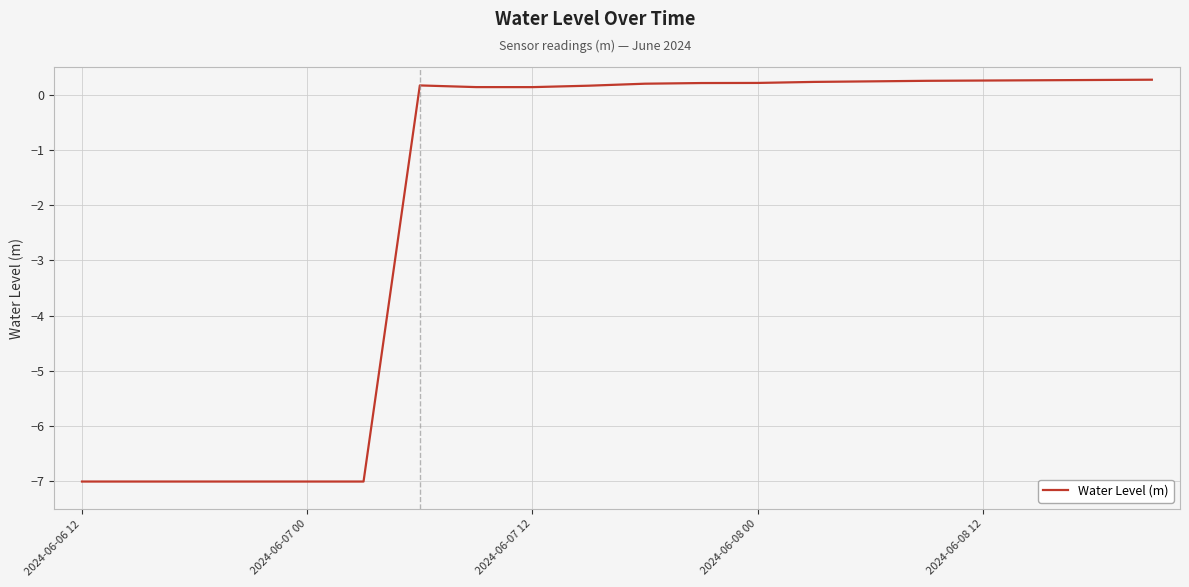

What is the smallest value displayed?

-7.0